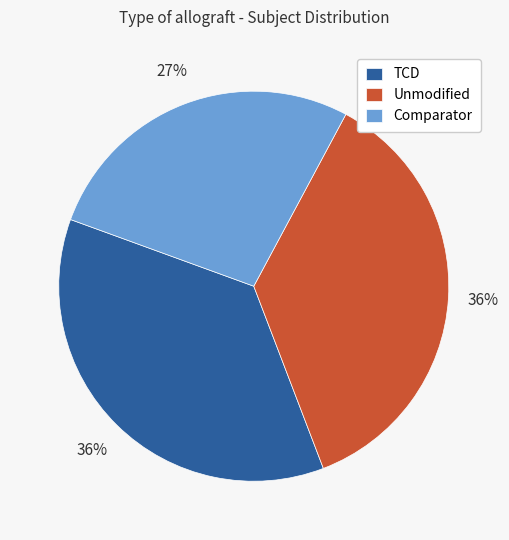

True or false: TCD accounts for 36% of the total.

True